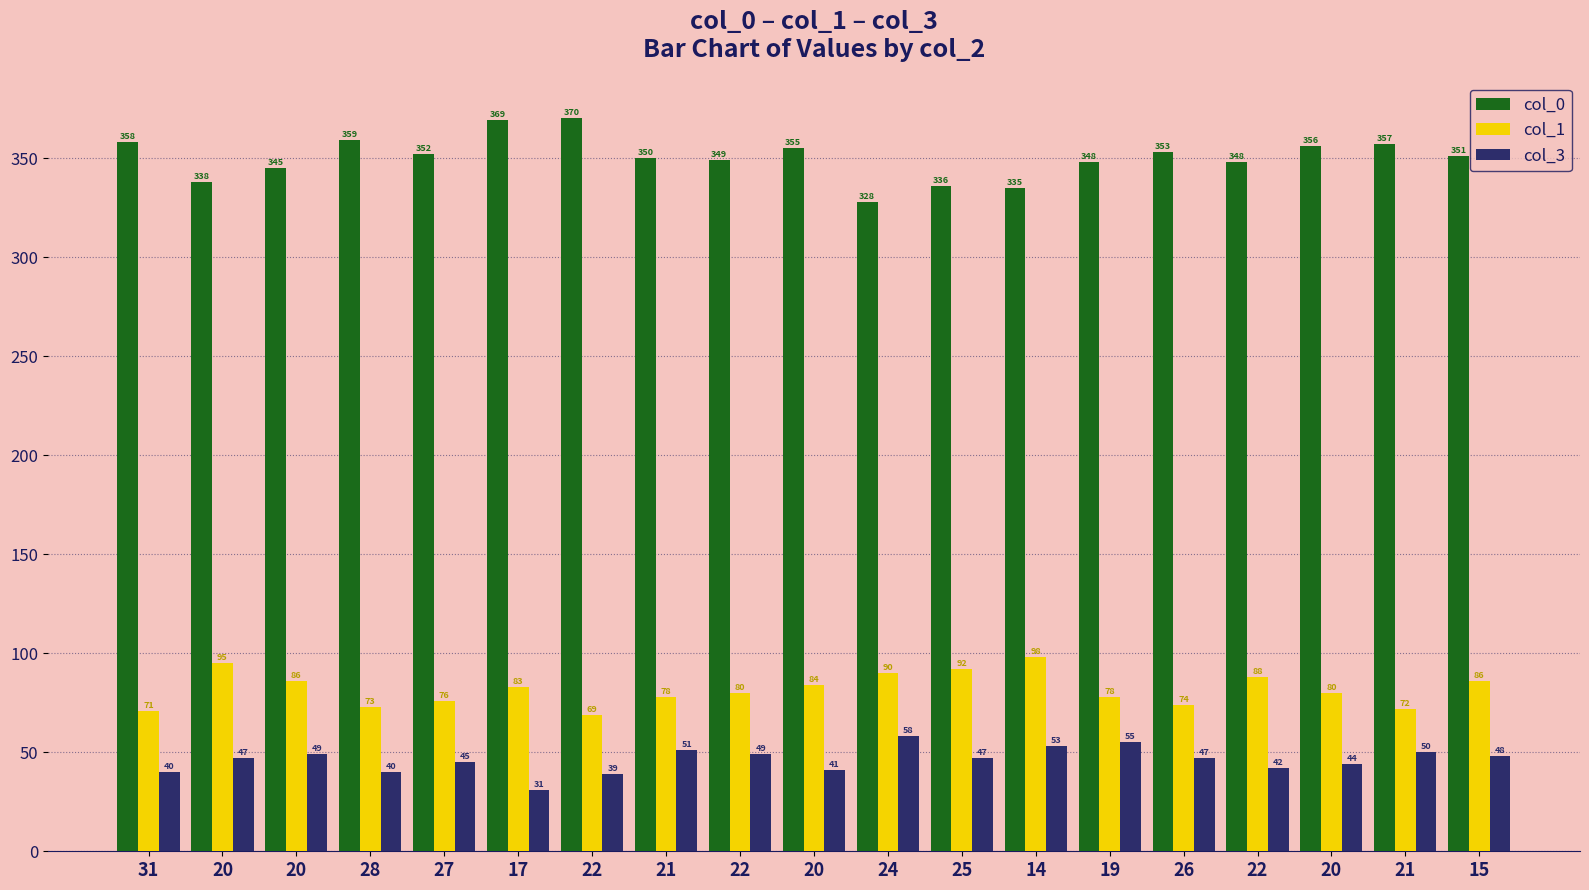

Where does the col_3 series first go above 47?

20